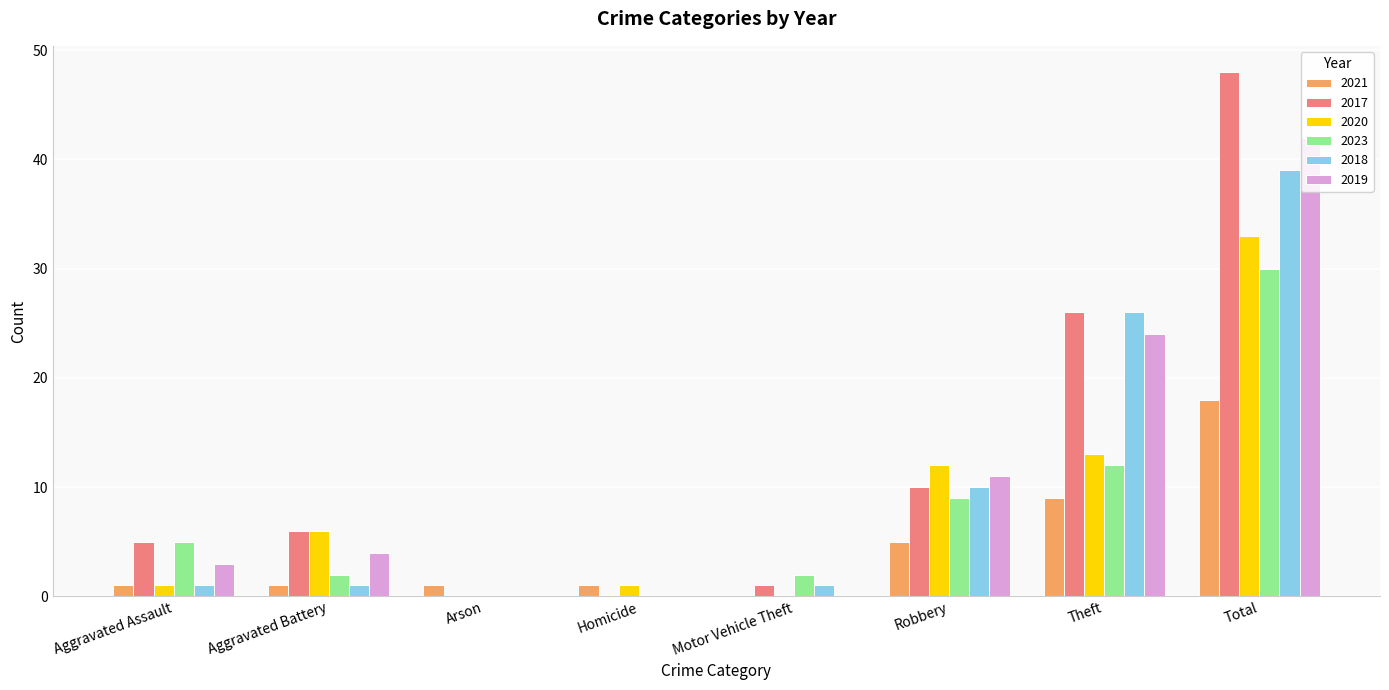

Does the chart contain stacked bars?

No